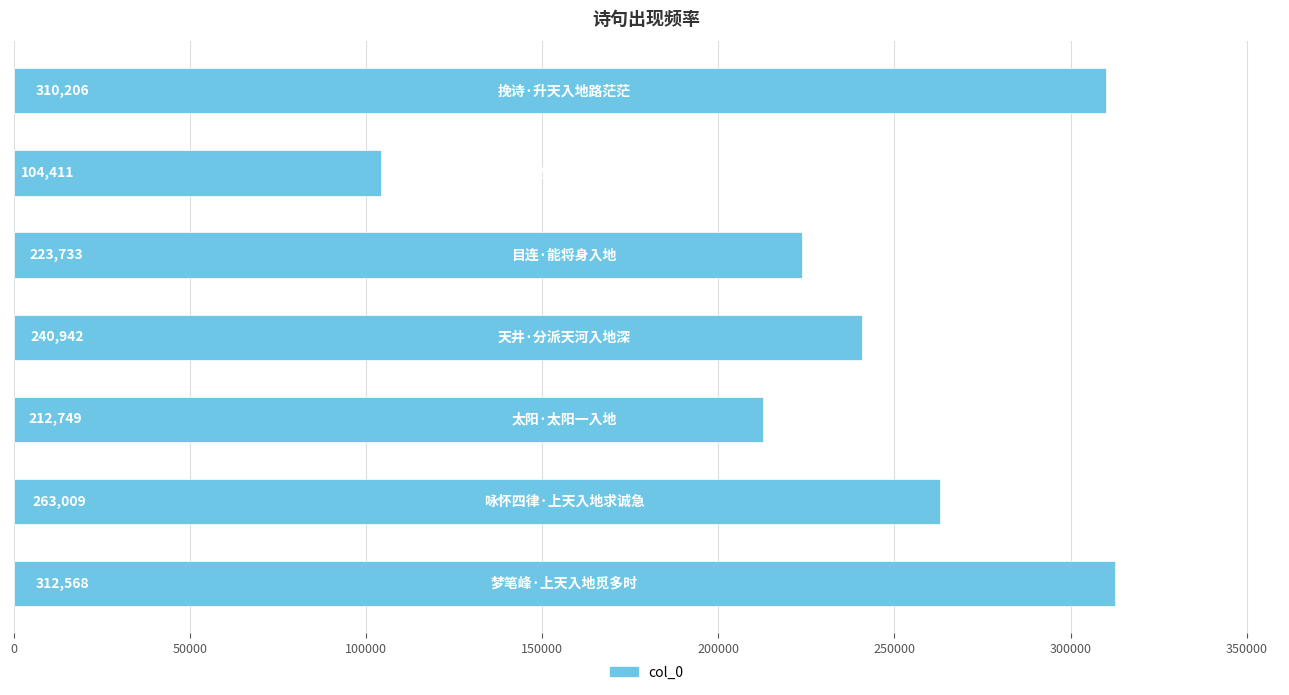

What is the smallest value displayed?

104411